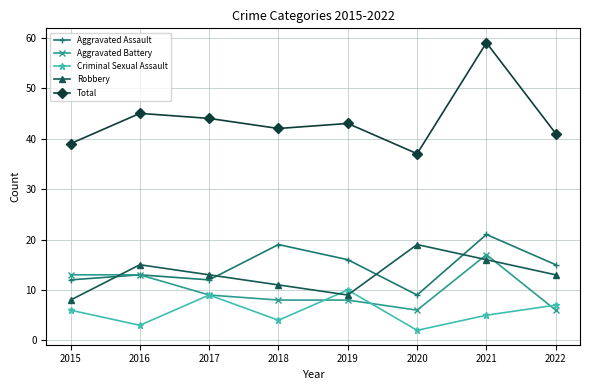

How many lines are shown in the chart?

5